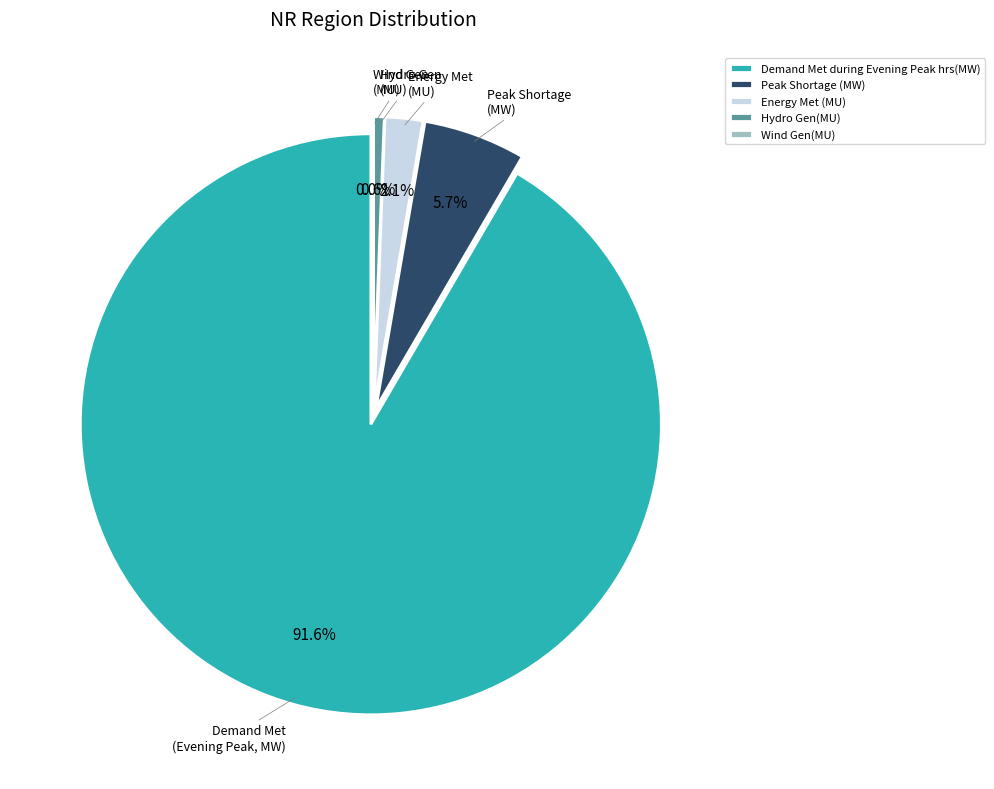

To the nearest percent, what percentage of the pie is Demand Met during Evening Peak hrs(MW)?

92%